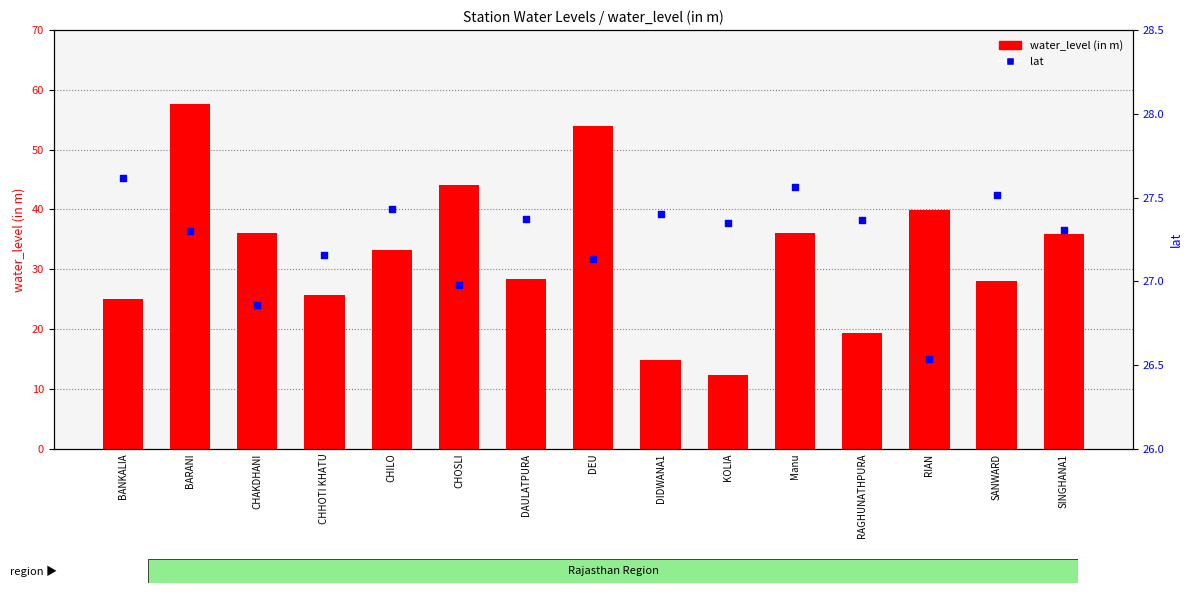

Which series contains the lowest Y value?

water_level (in m)